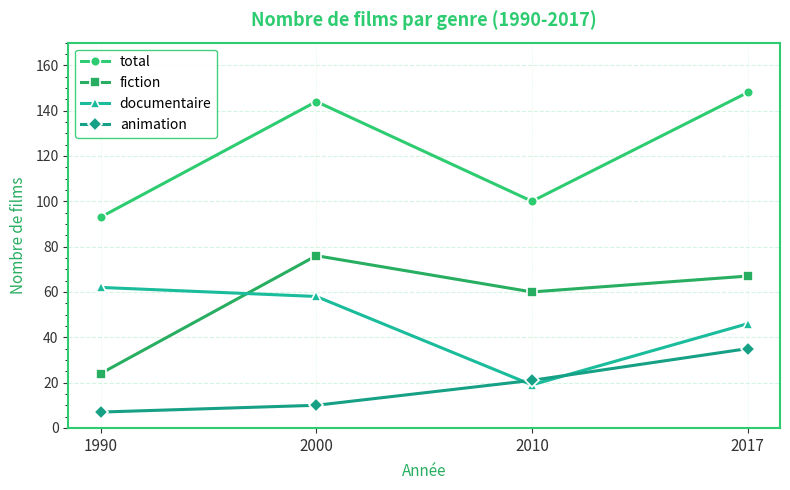

At which label is animation closest to 21?

2010